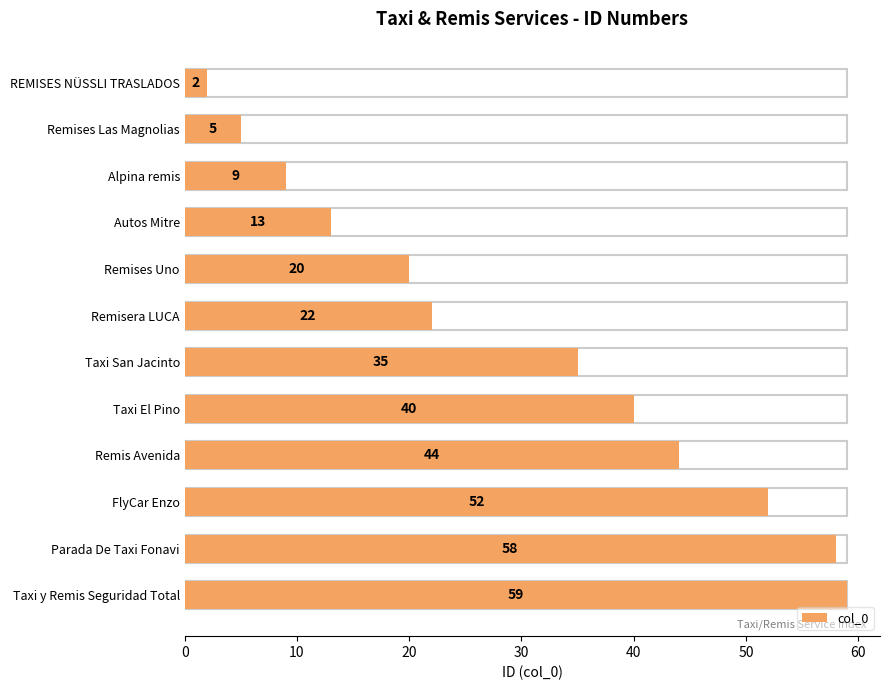

What is the ratio of the value at Parada De Taxi Fonavi to the value at Remises Uno?

2.9